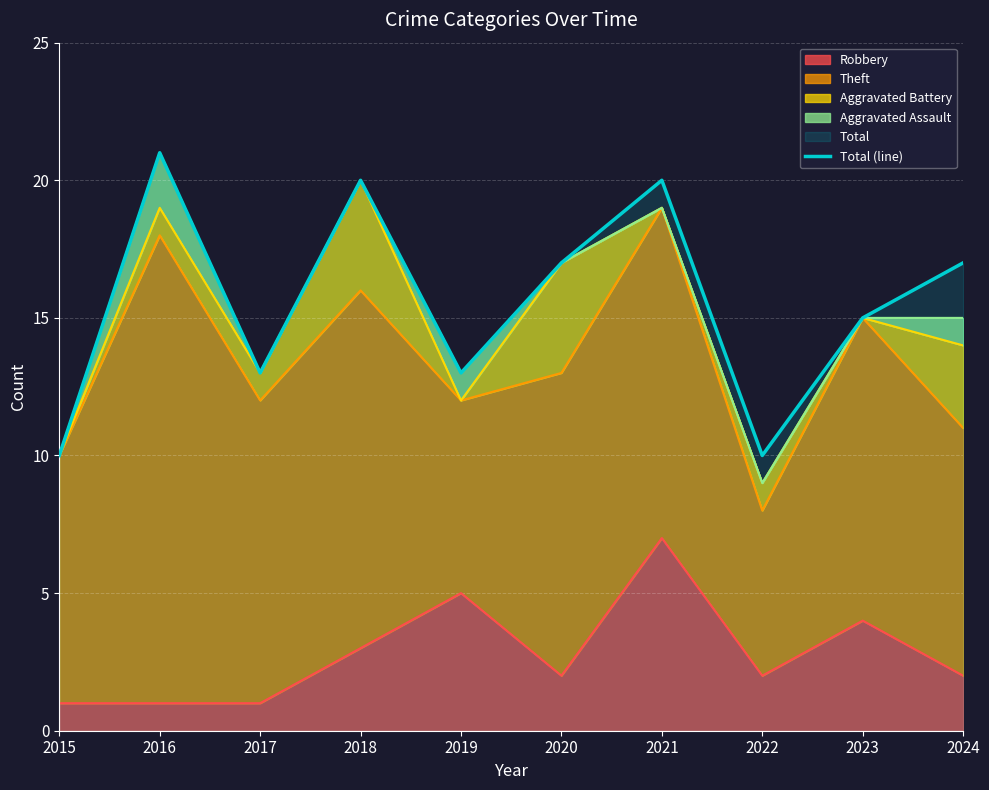

Rank the categories by value from highest to lowest.

2016, 2018, 2021, 2020, 2024, 2023, 2017, 2019, 2015, 2022